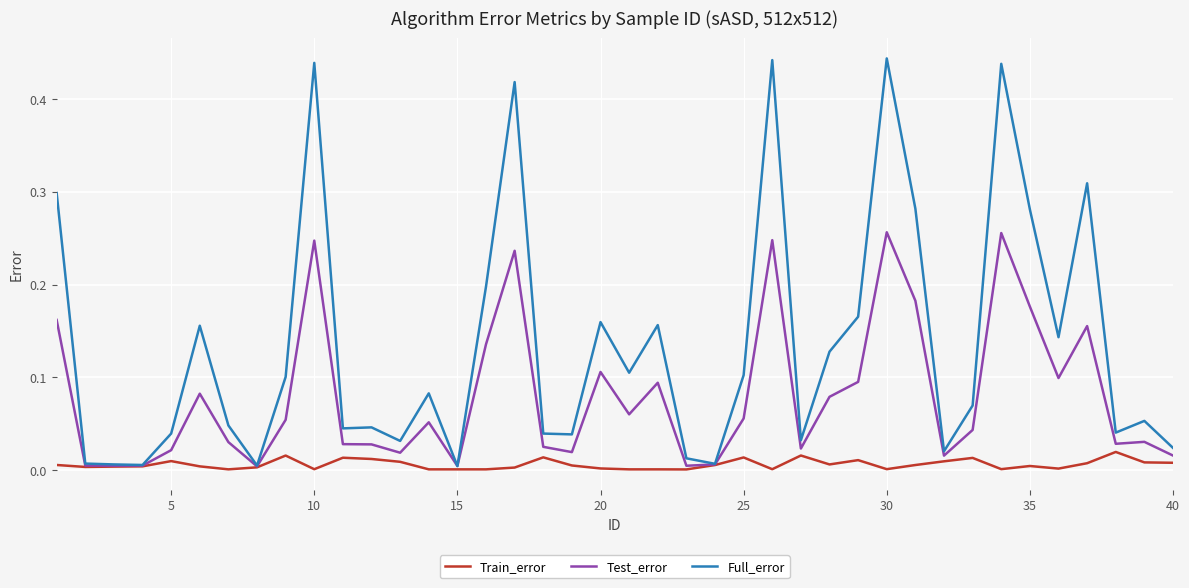

Which series has the widest spread of values?

Full_error